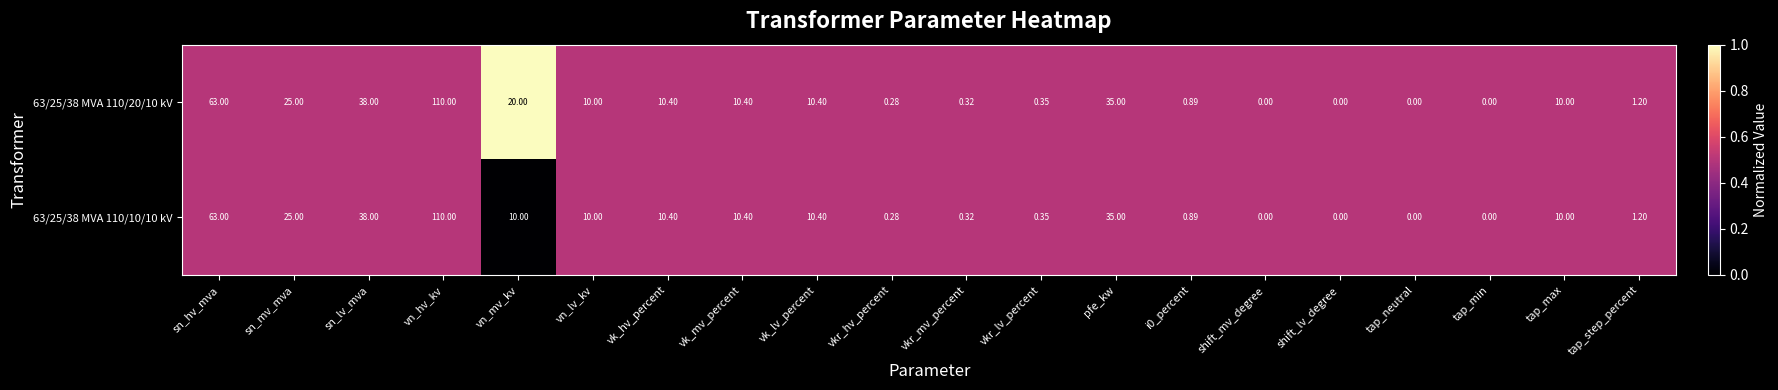

What is the maximum value shown in the chart?

110.0